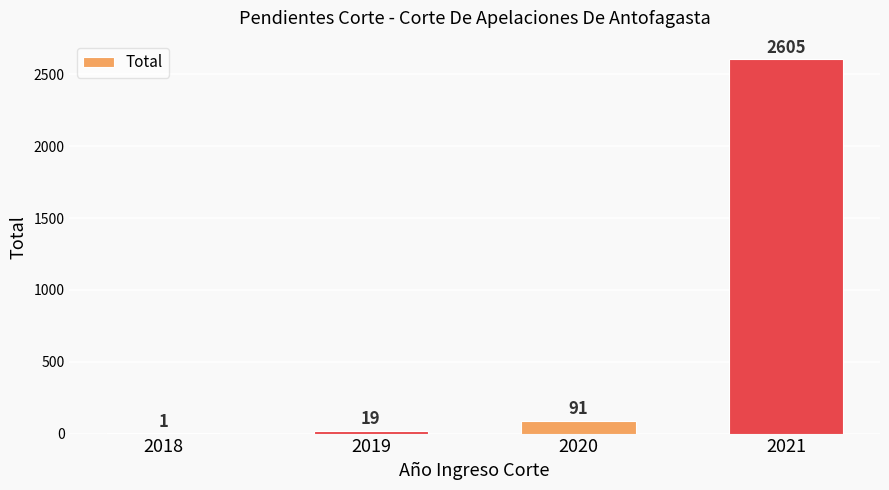

Between 2020 and 2019, which is larger?

2020